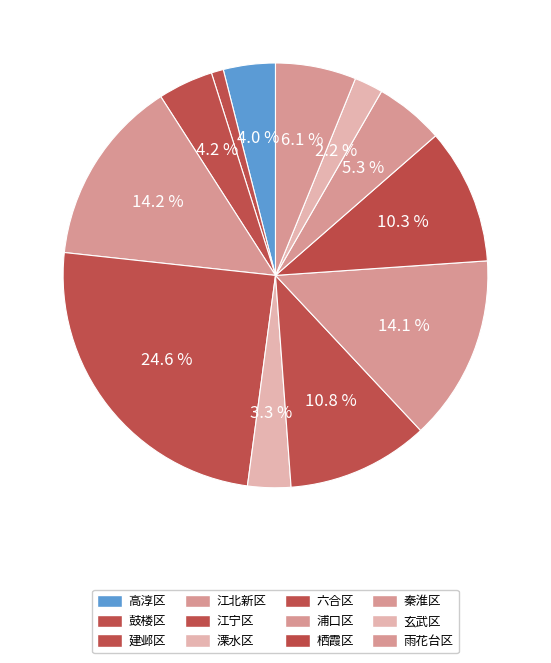

To the nearest percent, what is the difference between the largest and smallest slice percentages?

24%